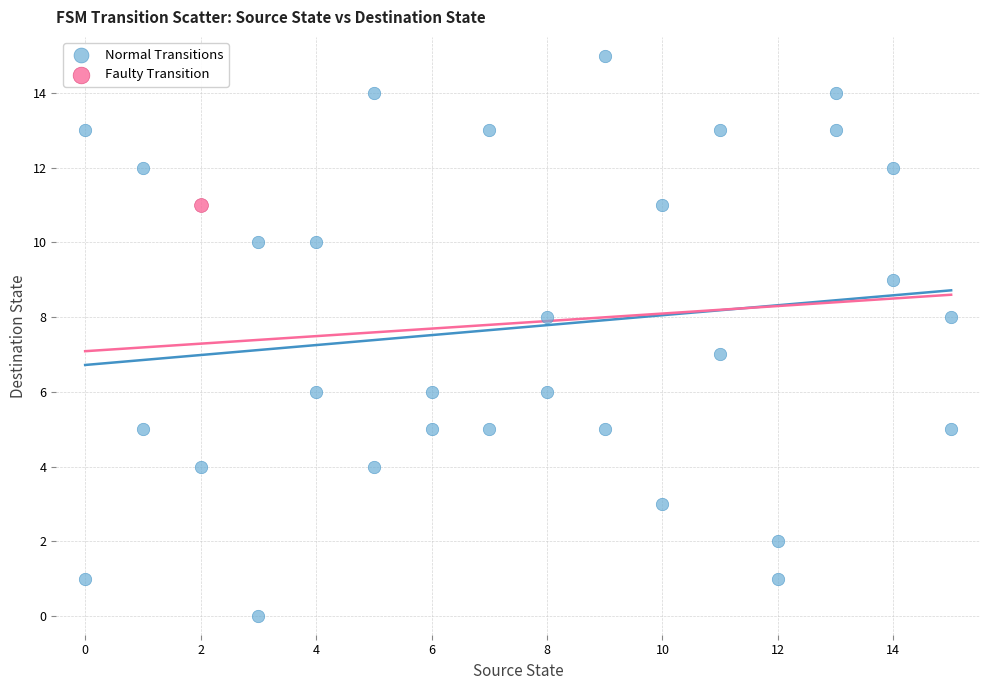

What are all the series names shown in the legend?

Normal Transitions, Faulty Transition